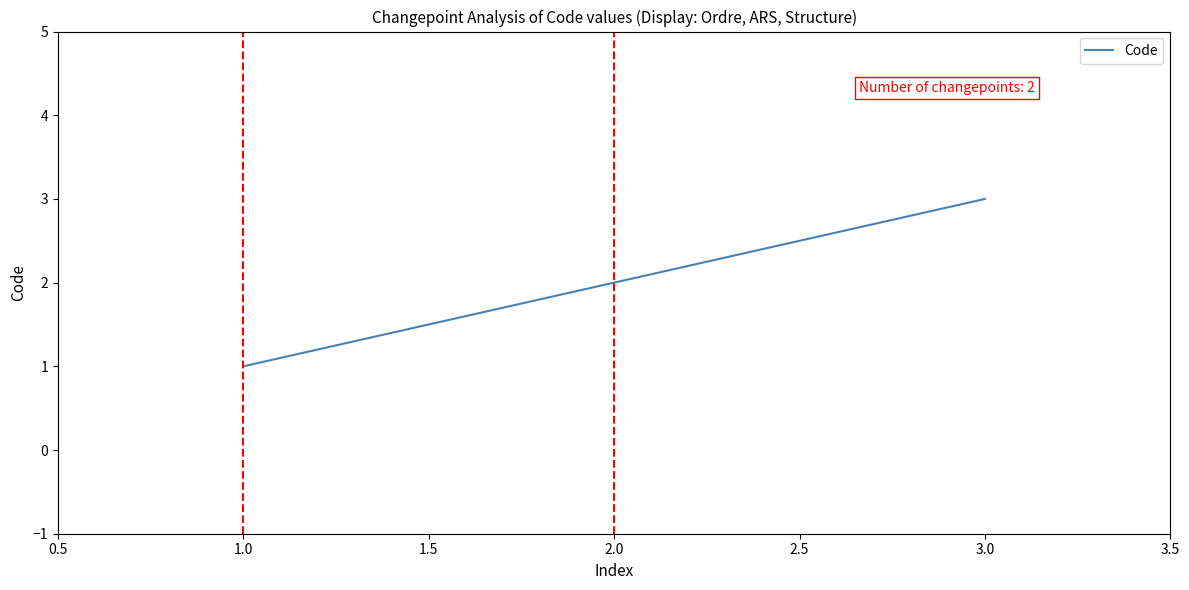

What is the average value?

2